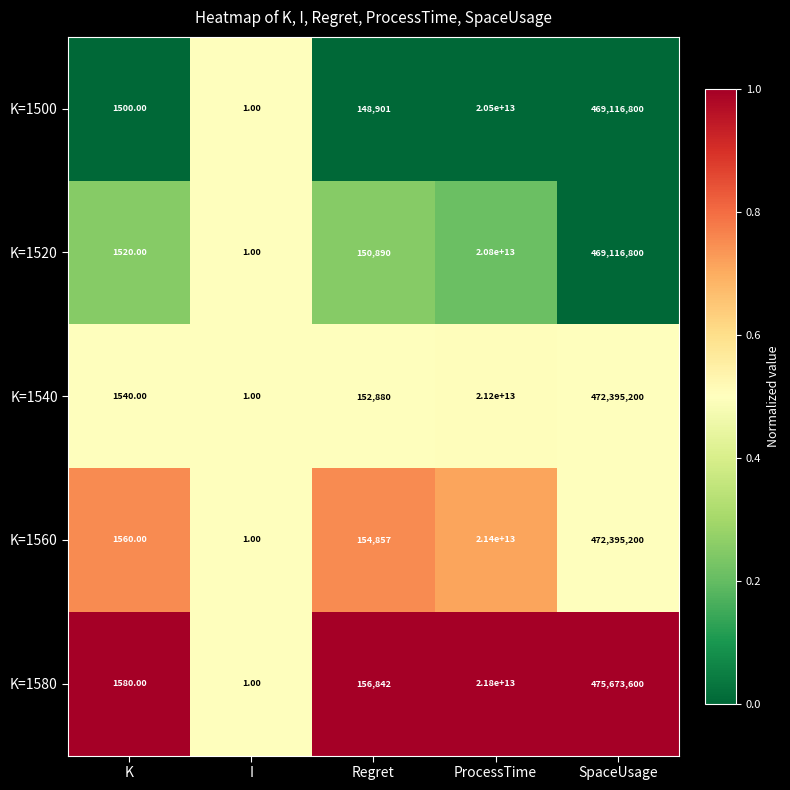

What is the difference between the K=1500 values at K and SpaceUsage?

469115300